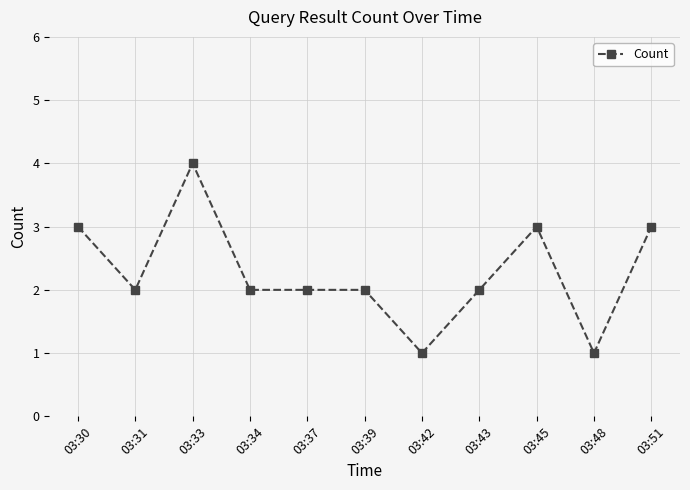

At which category does the data reach its first local peak?

03:33